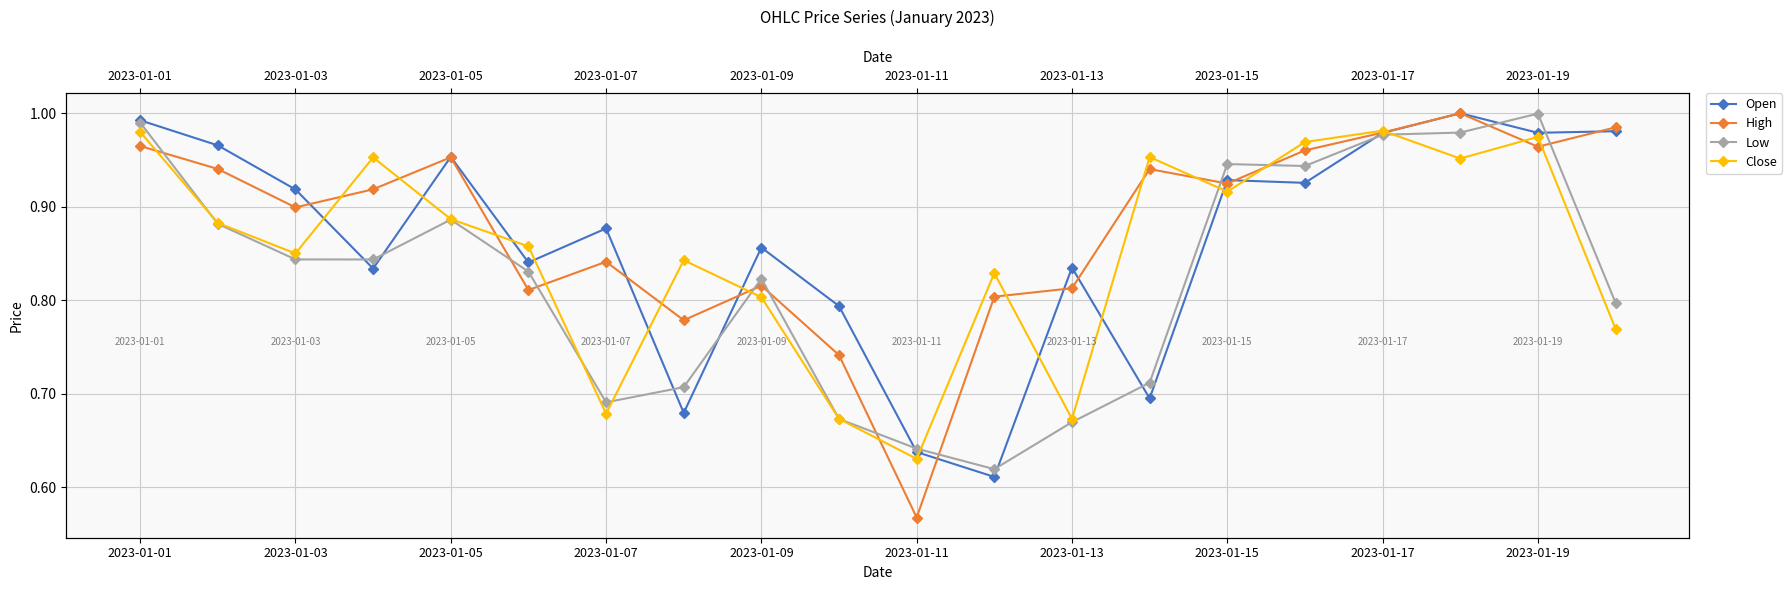

Reading right to left, what are all the values shown in this chart?

Open: 1.0	1.0	1.0	1.0	0.9	0.9	0.7	0.8	0.6	0.6	0.8	0.9	0.7	0.9	0.8	1.0	0.8	0.9	1.0	1.0
High: 1.0	1.0	1.0	1.0	1.0	0.9	0.9	0.8	0.8	0.6	0.7	0.8	0.8	0.8	0.8	1.0	0.9	0.9	0.9	1.0
Low: 0.8	1.0	1.0	1.0	0.9	0.9	0.7	0.7	0.6	0.6	0.7	0.8	0.7	0.7	0.8	0.9	0.8	0.8	0.9	1.0
Close: 0.8	1.0	1.0	1.0	1.0	0.9	1.0	0.7	0.8	0.6	0.7	0.8	0.8	0.7	0.9	0.9	1.0	0.9	0.9	1.0